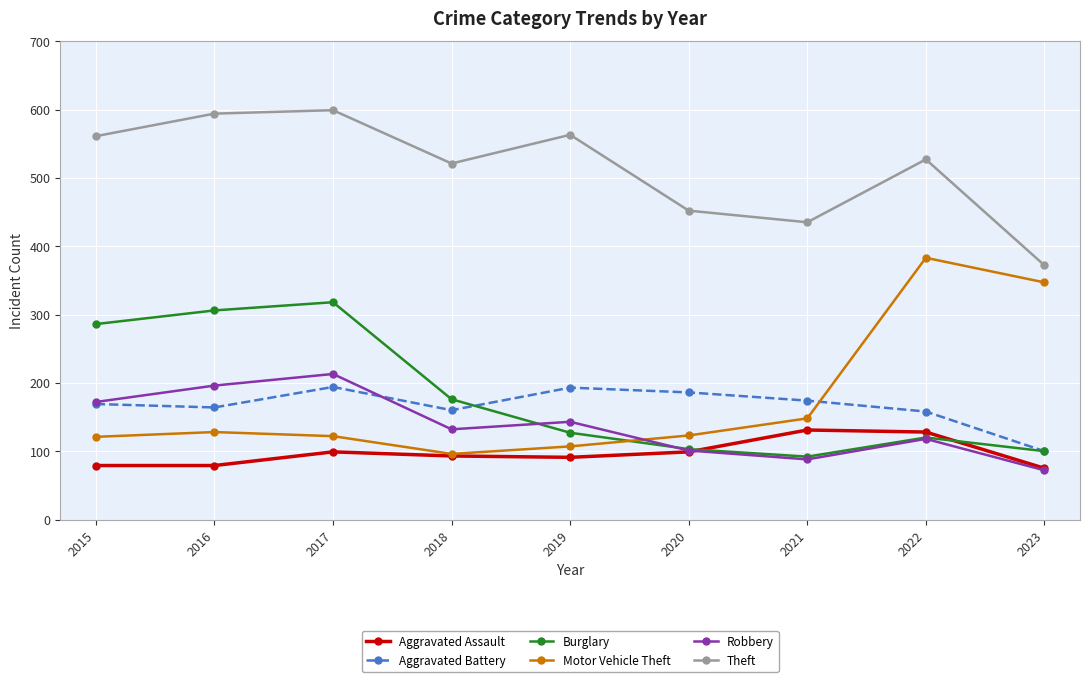

List the series in order of their peak value, lowest first.

Aggravated Assault, Aggravated Battery, Robbery, Burglary, Motor Vehicle Theft, Theft